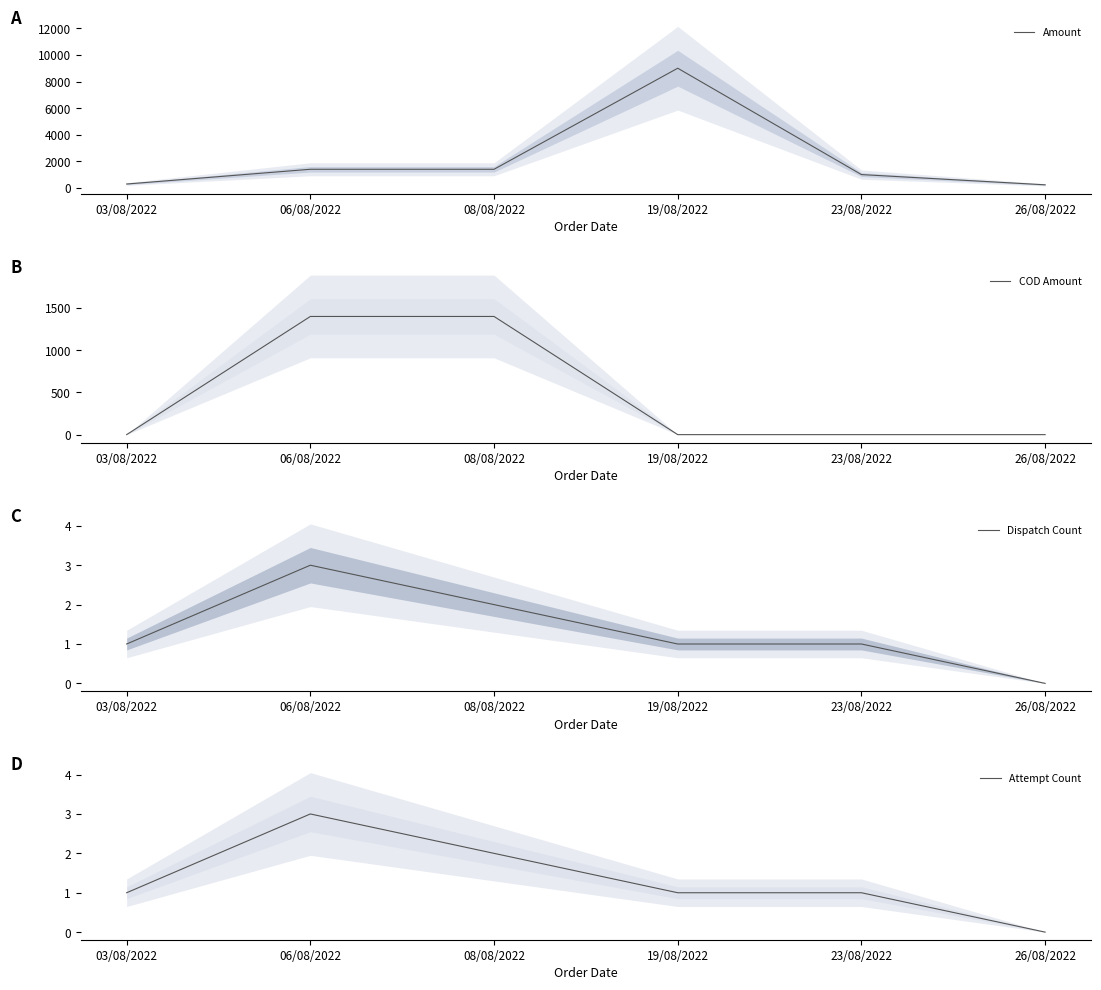

Reading left to right, list all the values displayed in this chart.

Amount: 03/08/2022=290	06/08/2022=1399	08/08/2022=1399	19/08/2022=9000	23/08/2022=1000	26/08/2022=230
COD Amount: 03/08/2022=0	06/08/2022=1399	08/08/2022=1399	19/08/2022=0	23/08/2022=0	26/08/2022=0
Dispatch Count: 03/08/2022=1	06/08/2022=3	08/08/2022=2	19/08/2022=1	23/08/2022=1	26/08/2022=0
Attempt Count: 03/08/2022=1	06/08/2022=3	08/08/2022=2	19/08/2022=1	23/08/2022=1	26/08/2022=0